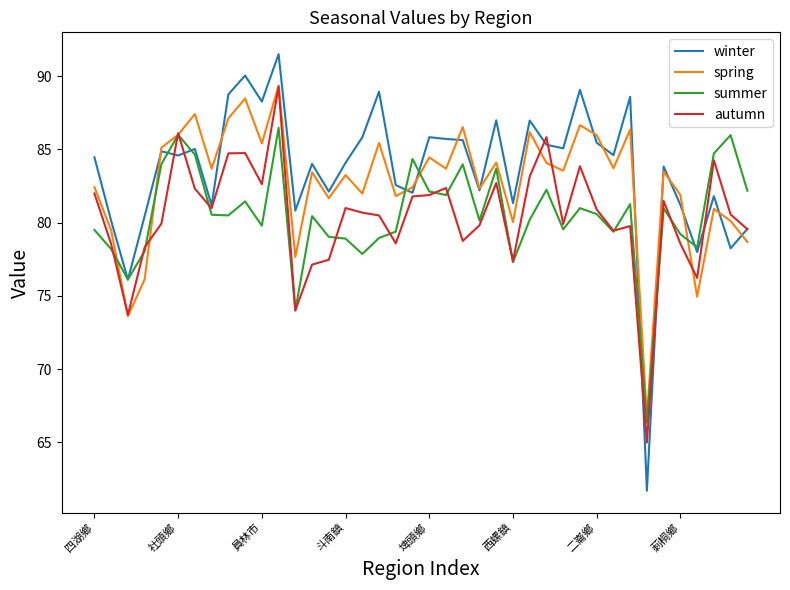

What is the minimum value for autumn?

65.0